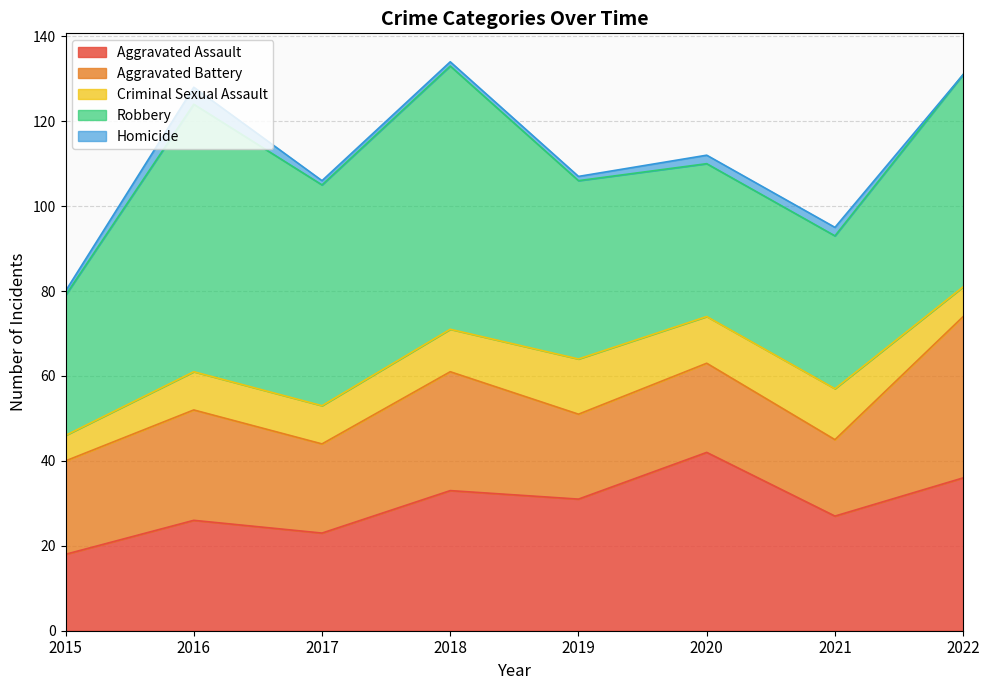

The value of Criminal Sexual Assault at 2021 is 12. True or false?

True